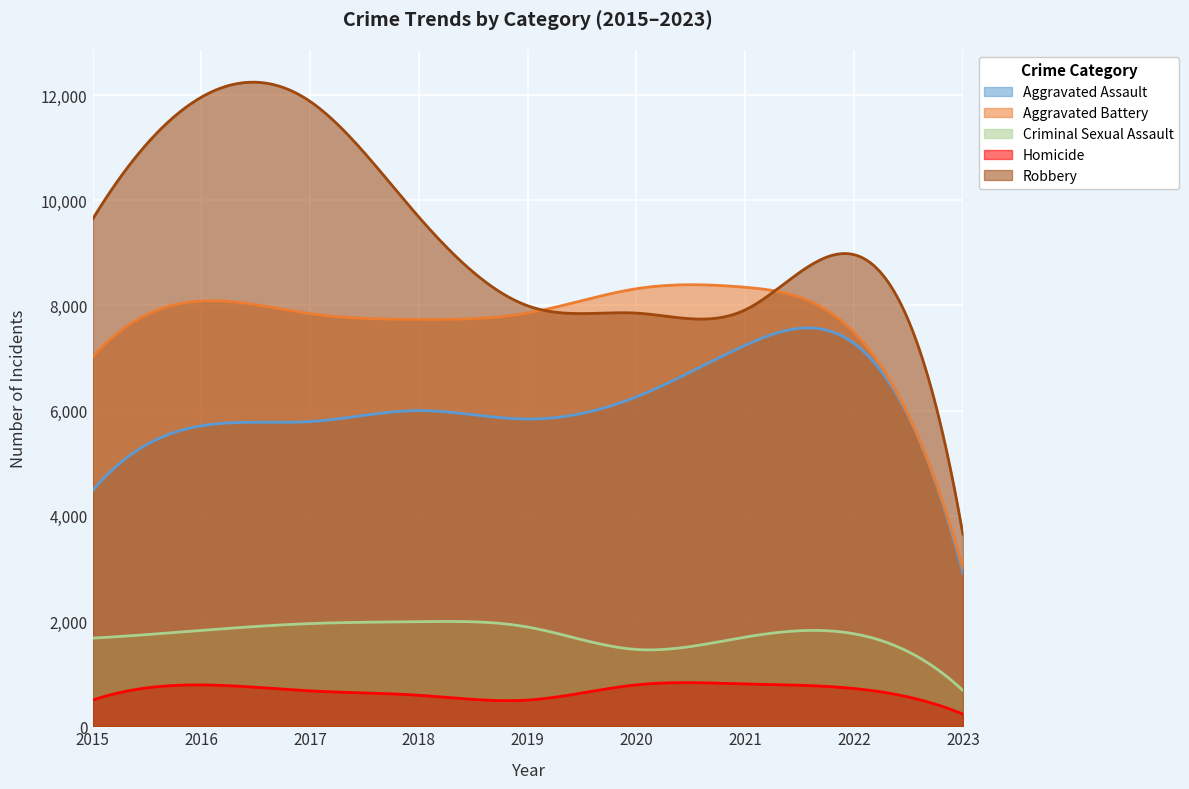

At which label does Aggravated Assault reach its minimum?

2023